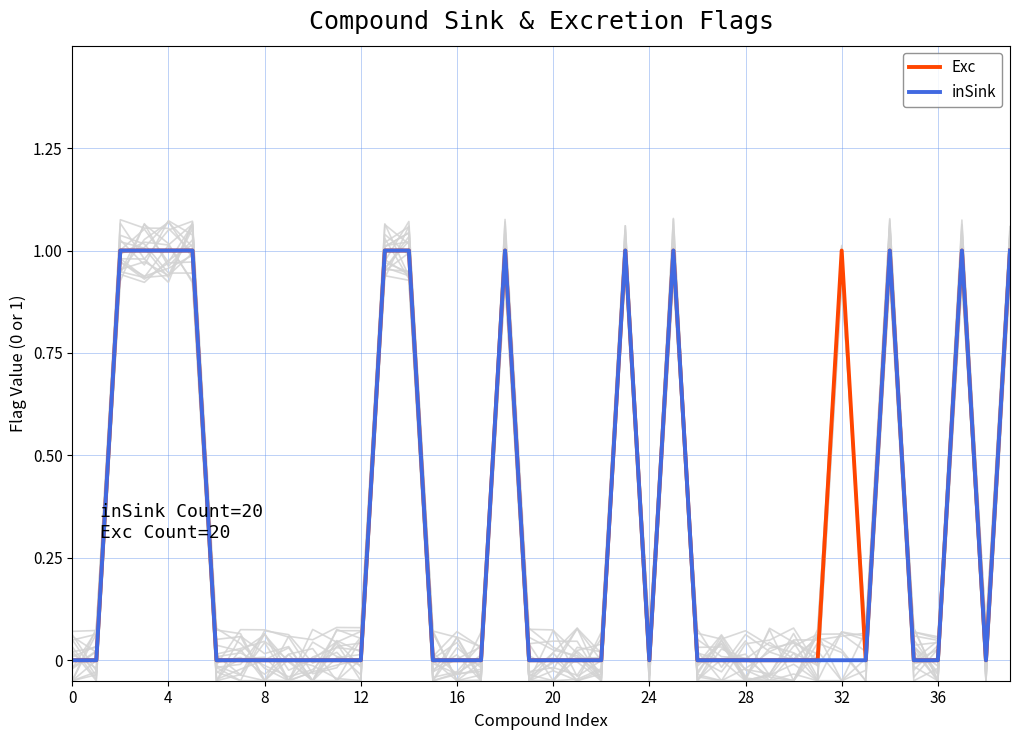

The value of inSink (highlighted) at 8 is 1. True or false?

False